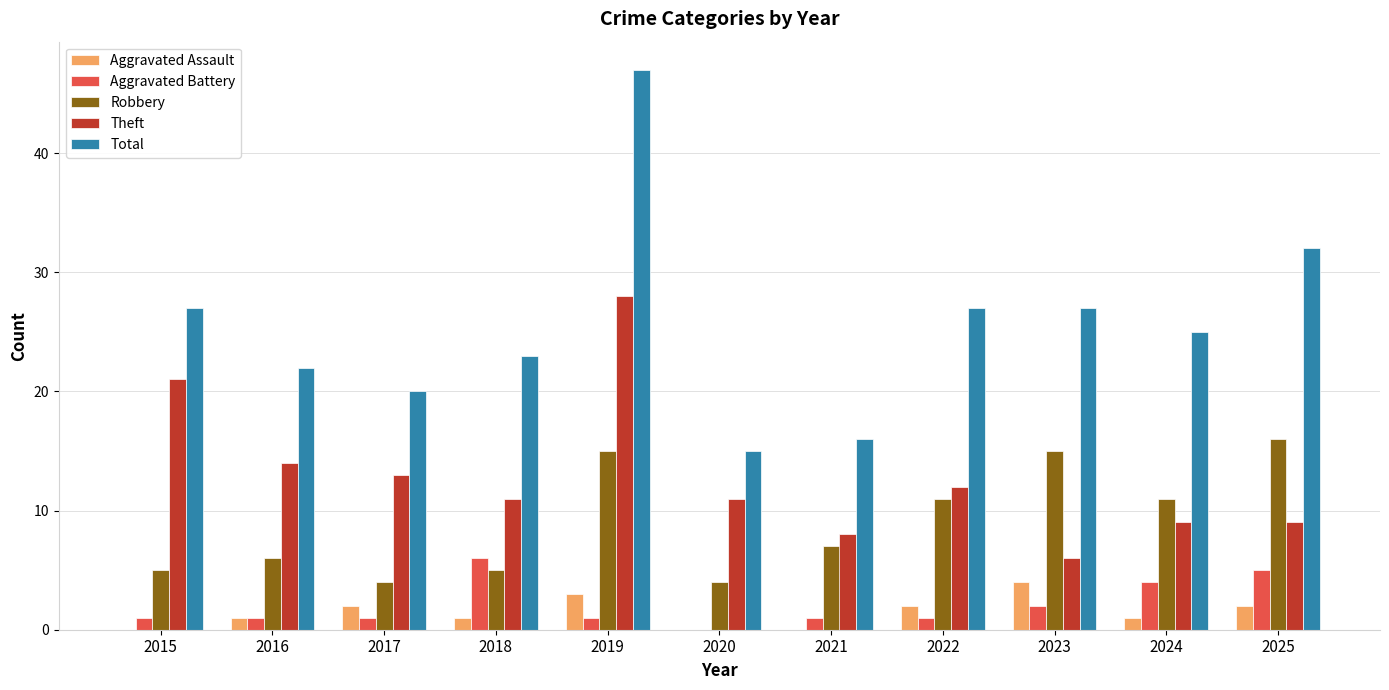

Reading right to left, transcribe all the data shown in this chart.

Aggravated Assault: 2	1	4	2	0	0	3	1	2	1	0
Aggravated Battery: 5	4	2	1	1	0	1	6	1	1	1
Robbery: 16	11	15	11	7	4	15	5	4	6	5
Theft: 9	9	6	12	8	11	28	11	13	14	21
Total: 32	25	27	27	16	15	47	23	20	22	27